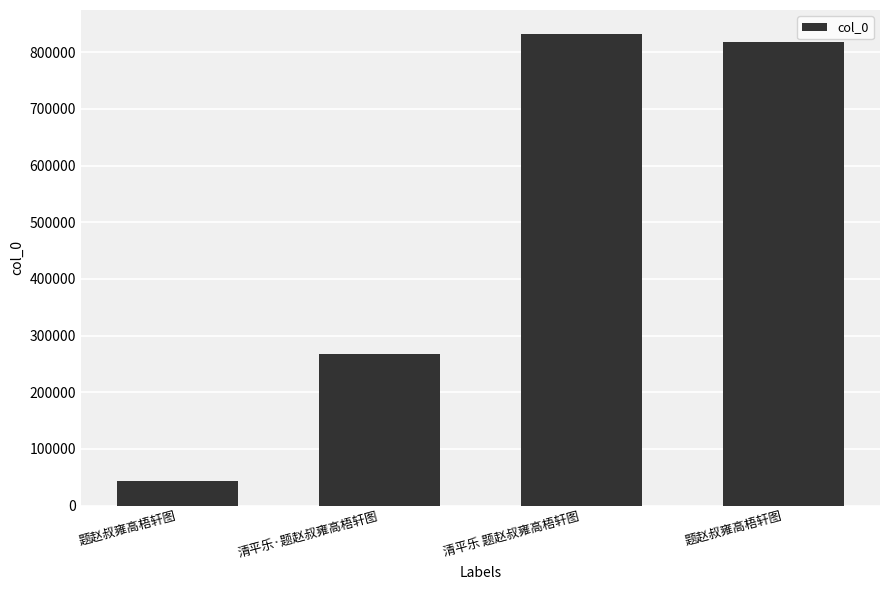

Count the number of categories in the chart.

4